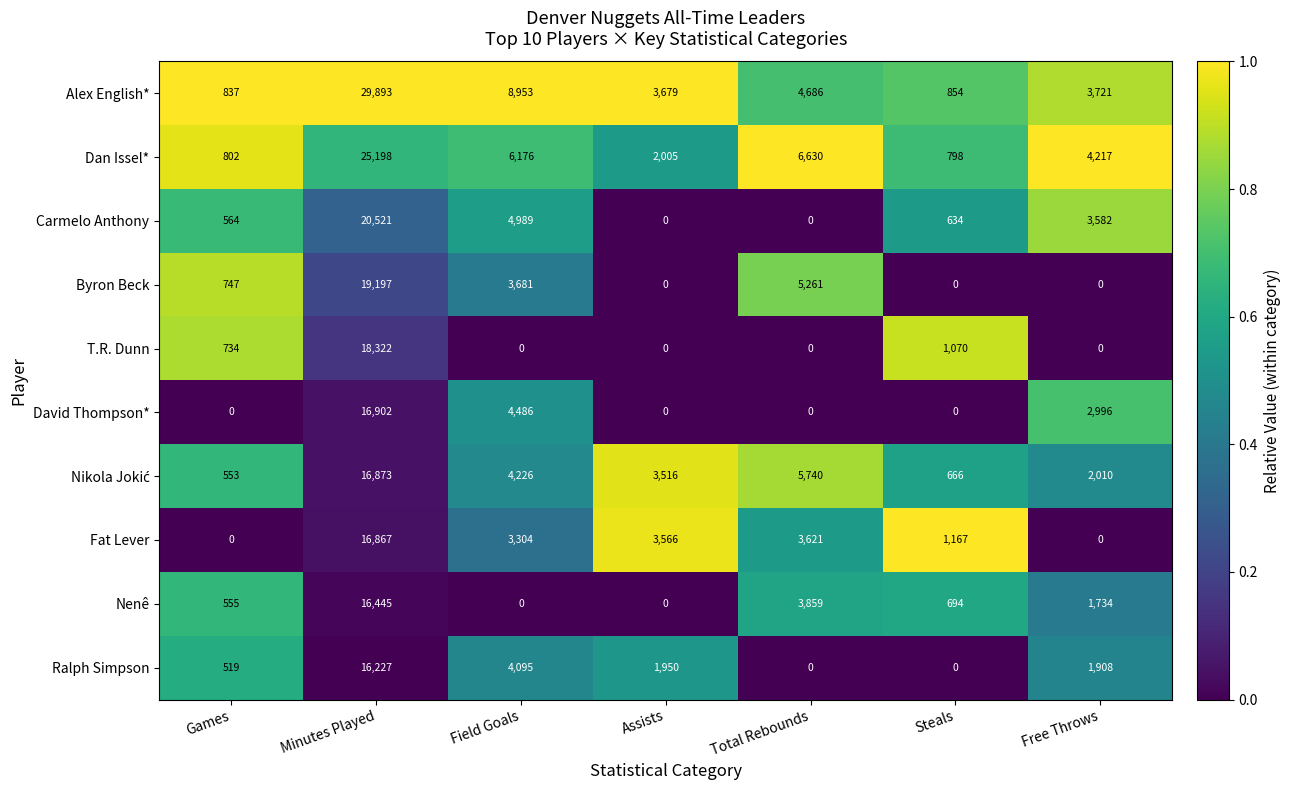

True or false: Alex English* has a value of 8953 at Field Goals.

True